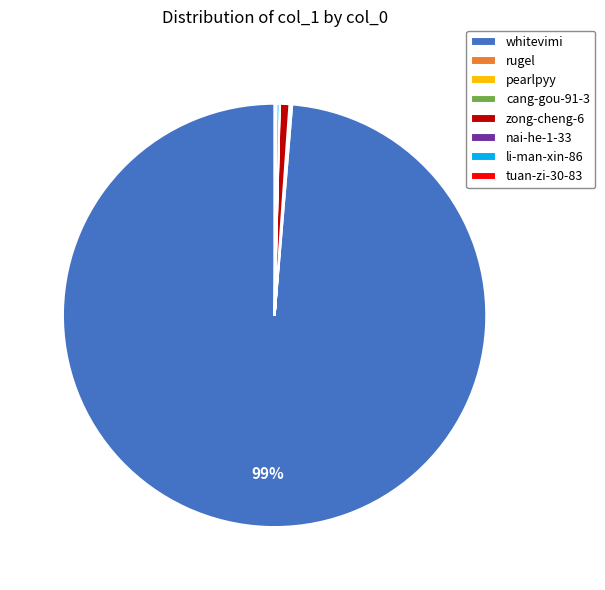

True or false: whitevimi accounts for 86% of the total.

False